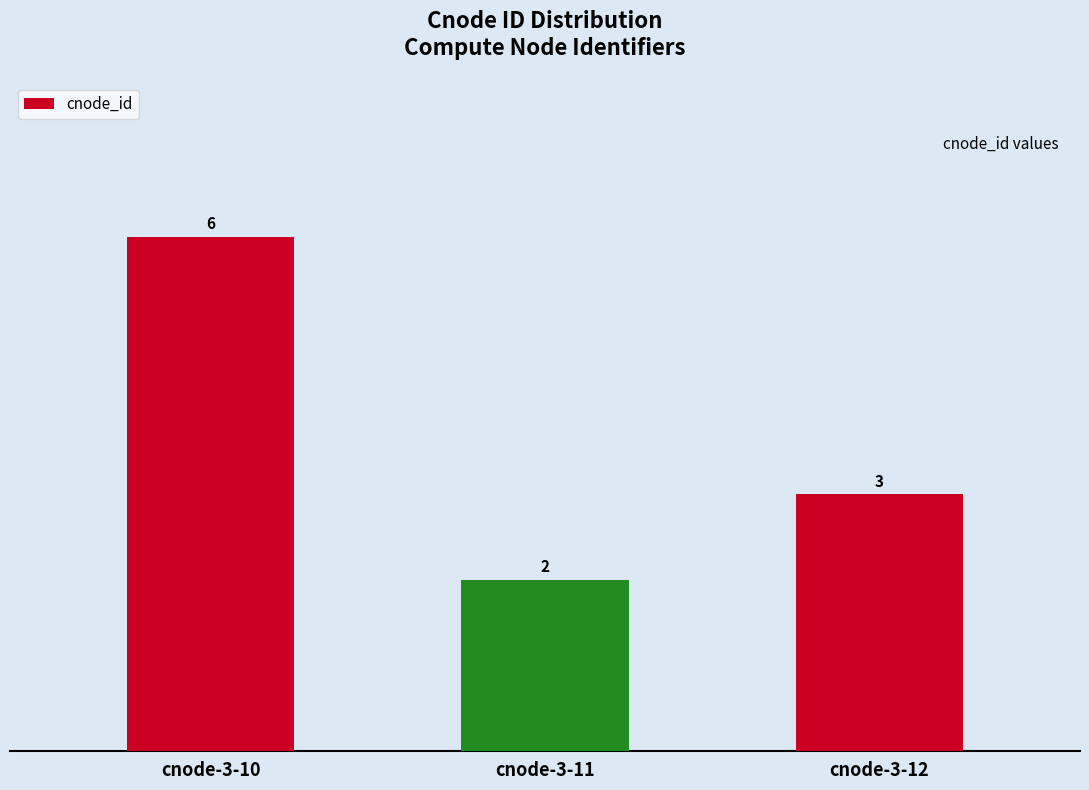

Read the value at cnode-3-11.

2